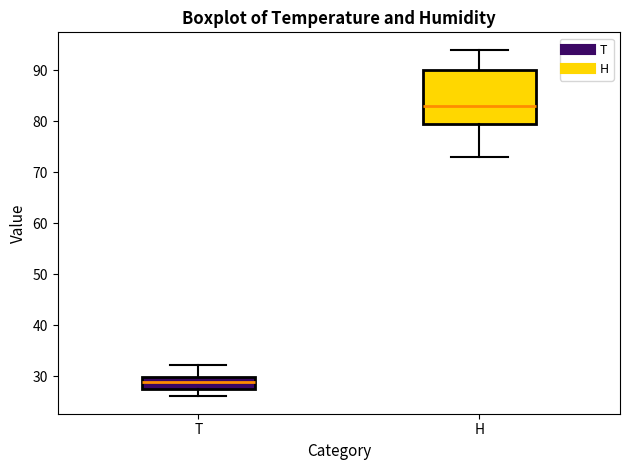

Where is the upper edge of the box for H on the y-axis? The values are not printed on the chart, so give them approximately, as read against the axis.

90